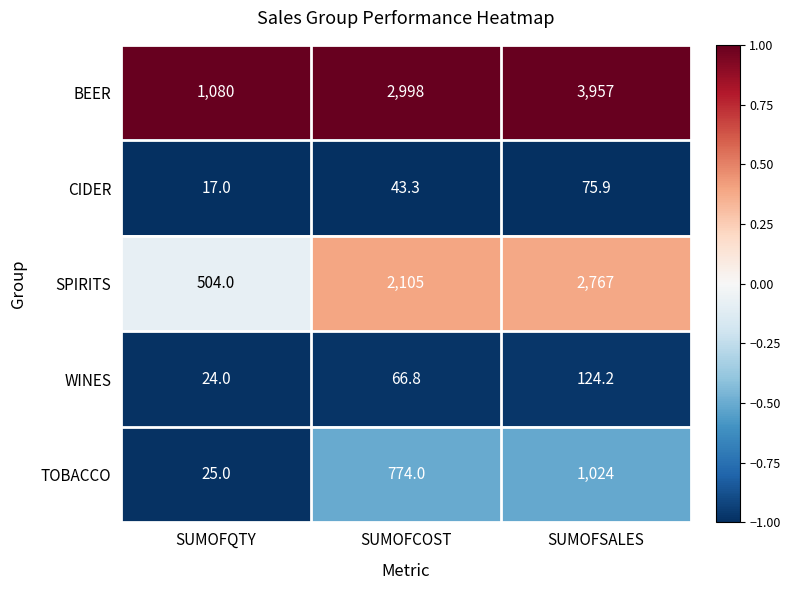

List the labels in order of CIDER value, smallest first.

SUMOFQTY, SUMOFCOST, SUMOFSALES